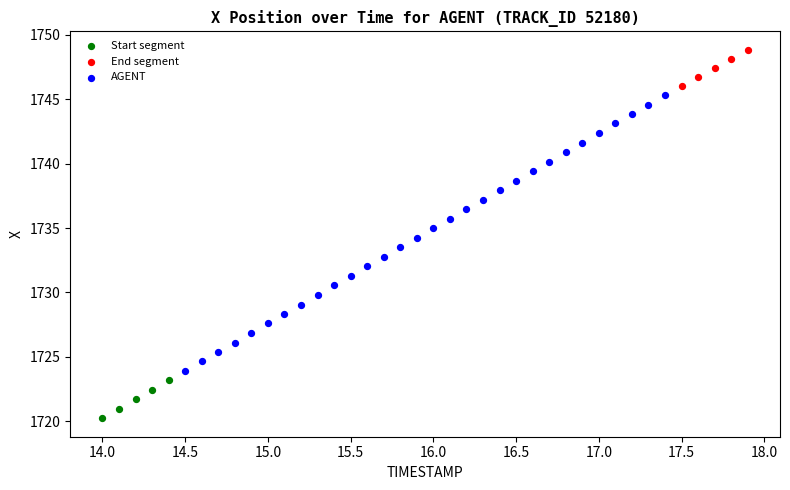

Which series contains the highest Y value?

End segment